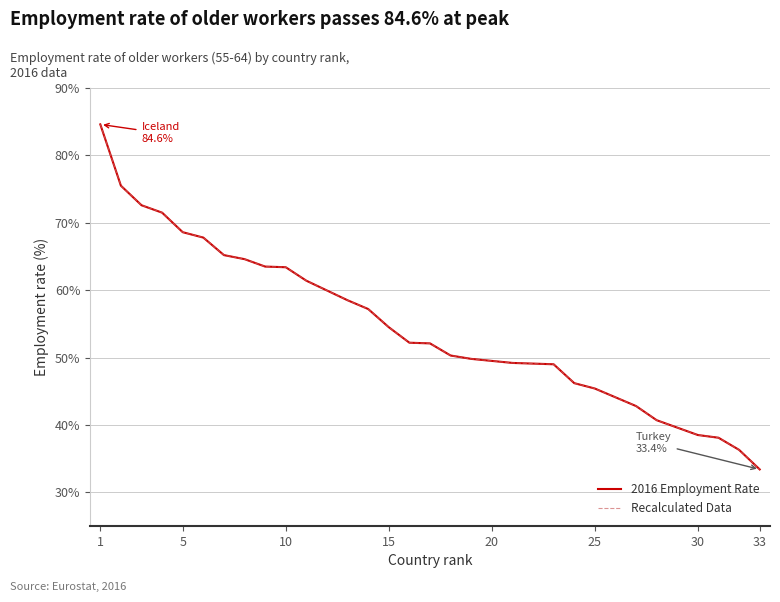

Is the value of 2016 Employment Rate at 26 greater than the value of Recalculated Data at 20?

No